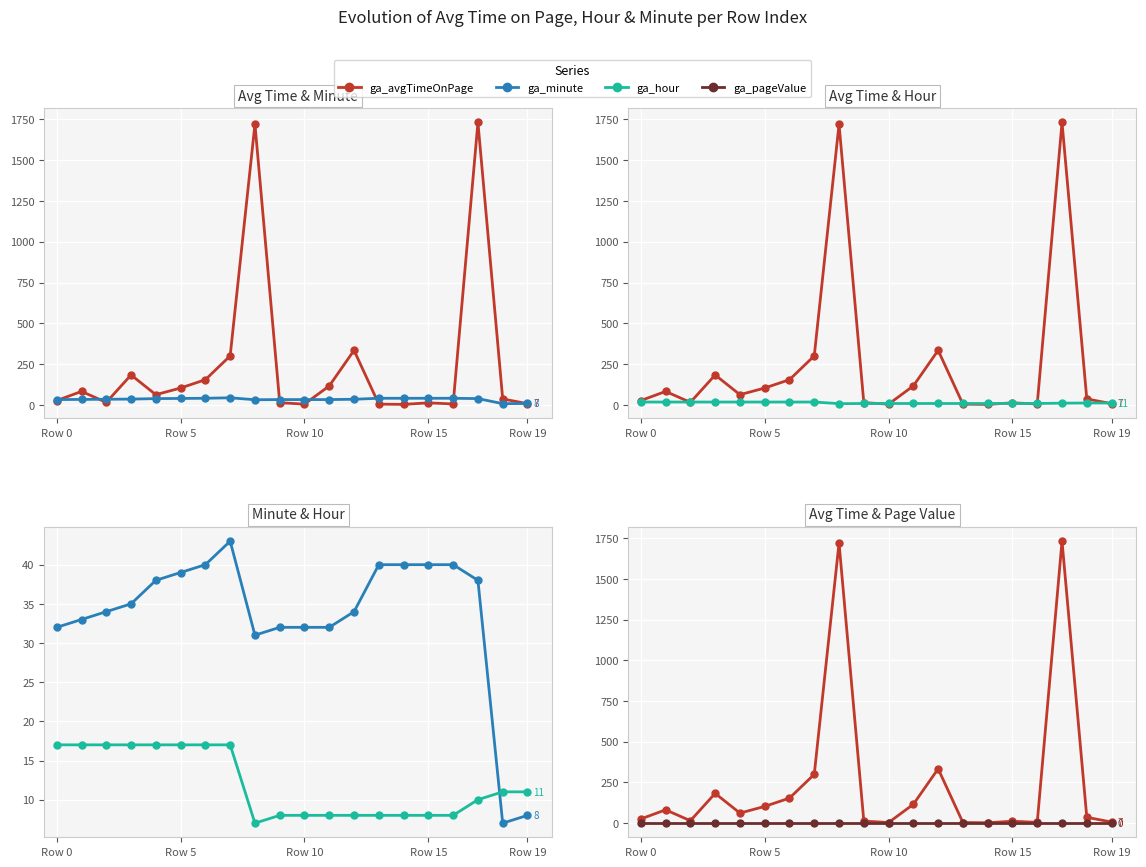

After their last crossing, which series has the higher values: ga_avgTimeOnPage or ga_minute?

ga_minute